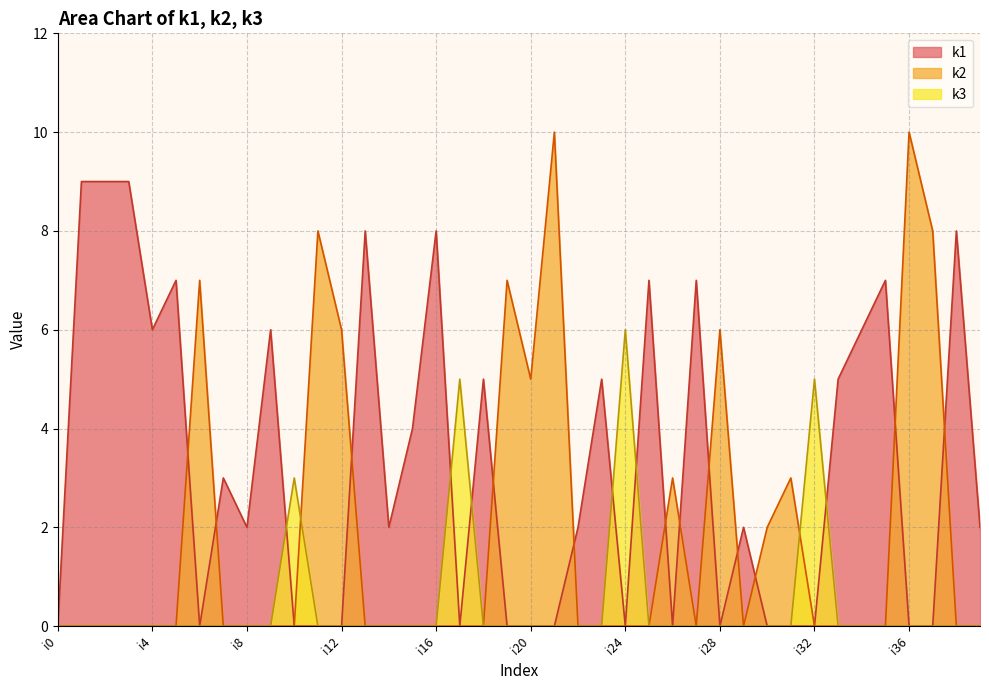

Reading left to right, list all the values displayed in this chart.

k1: i0=0	i1=9	i2=9	i3=9	i4=6	i5=7	i6=0	i7=3	i8=2	i9=6	i10=0	i11=0	i12=0	i13=8	i14=2	i15=4	i16=8	i17=0	i18=5	i19=0	i20=0	i21=0	i22=2	i23=5	i24=0	i25=7	i26=0	i27=7	i28=0	i29=2	i30=0	i31=0	i32=0	i33=5	i34=6	i35=7	i36=0	i37=0	i38=8	i39=2
k2: i0=0	i1=0	i2=0	i3=0	i4=0	i5=0	i6=7	i7=0	i8=0	i9=0	i10=0	i11=8	i12=6	i13=0	i14=0	i15=0	i16=0	i17=0	i18=0	i19=7	i20=5	i21=10	i22=0	i23=0	i24=0	i25=0	i26=3	i27=0	i28=6	i29=0	i30=2	i31=3	i32=0	i33=0	i34=0	i35=0	i36=10	i37=8	i38=0	i39=0
k3: i0=0	i1=0	i2=0	i3=0	i4=0	i5=0	i6=0	i7=0	i8=0	i9=0	i10=3	i11=0	i12=0	i13=0	i14=0	i15=0	i16=0	i17=5	i18=0	i19=0	i20=0	i21=0	i22=0	i23=0	i24=6	i25=0	i26=0	i27=0	i28=0	i29=0	i30=0	i31=0	i32=5	i33=0	i34=0	i35=0	i36=0	i37=0	i38=0	i39=0